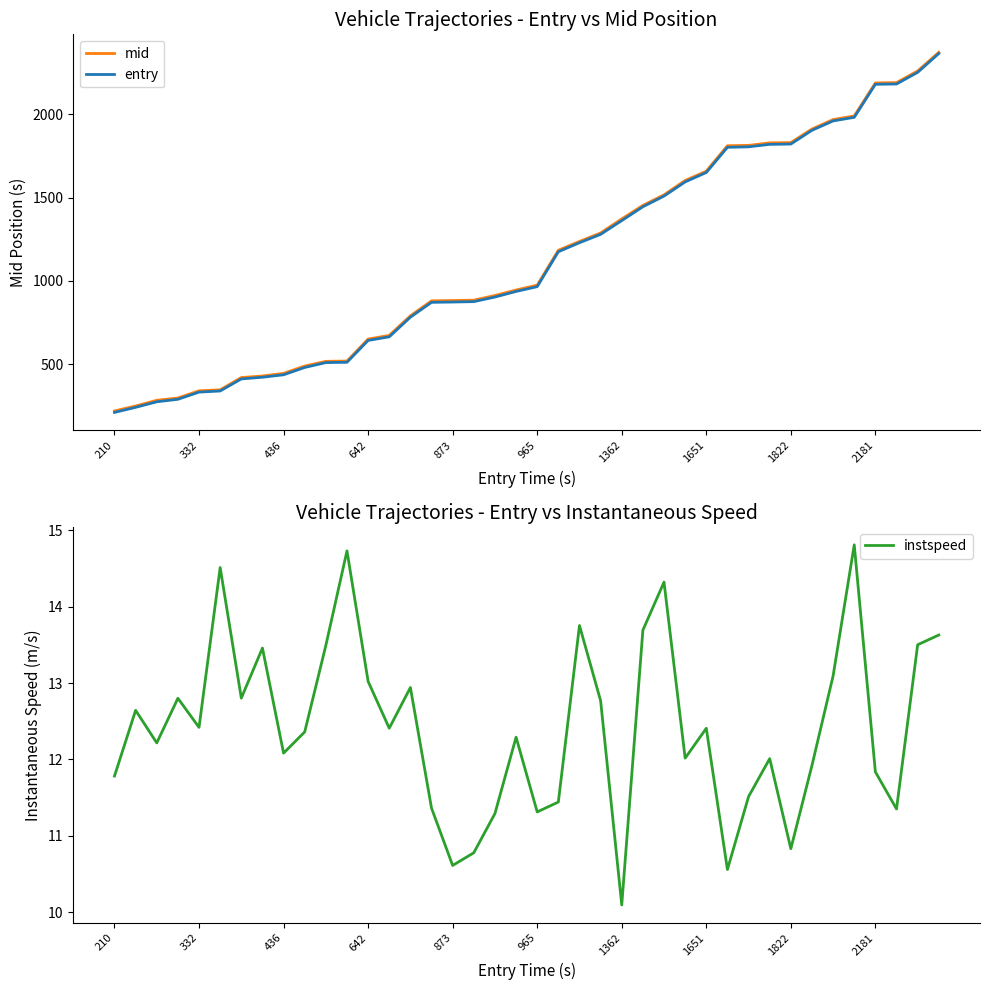

Is this an area chart (filled region under the line)?

No